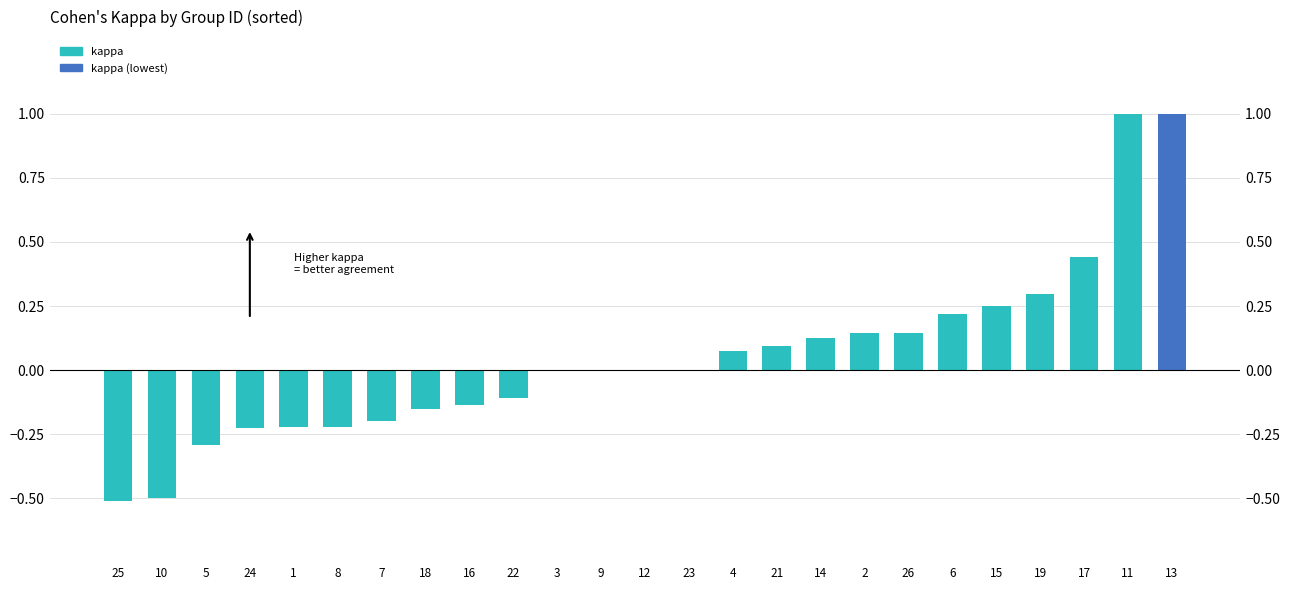

Reading left to right, extract all data points from this chart.

25=-0.5	10=-0.5	5=-0.3	24=-0.2	1=-0.2	8=-0.2	7=-0.2	18=-0.2	16=-0.1	22=-0.1	3=0.0	9=0.0	12=0.0	23=0.0	4=0.1	21=0.1	14=0.1	2=0.1	26=0.1	6=0.2	15=0.2	19=0.3	17=0.4	11=1.0	13=1.0